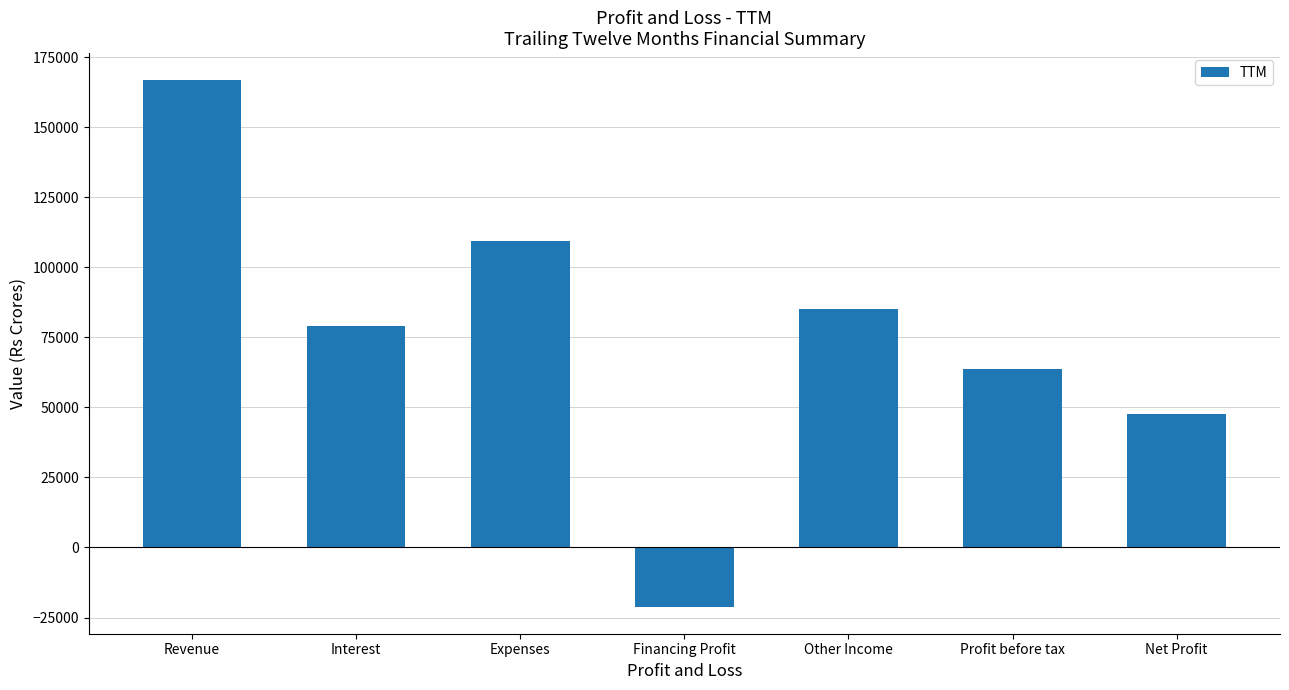

At which category does the chart reach its minimum across all series?

Financing Profit